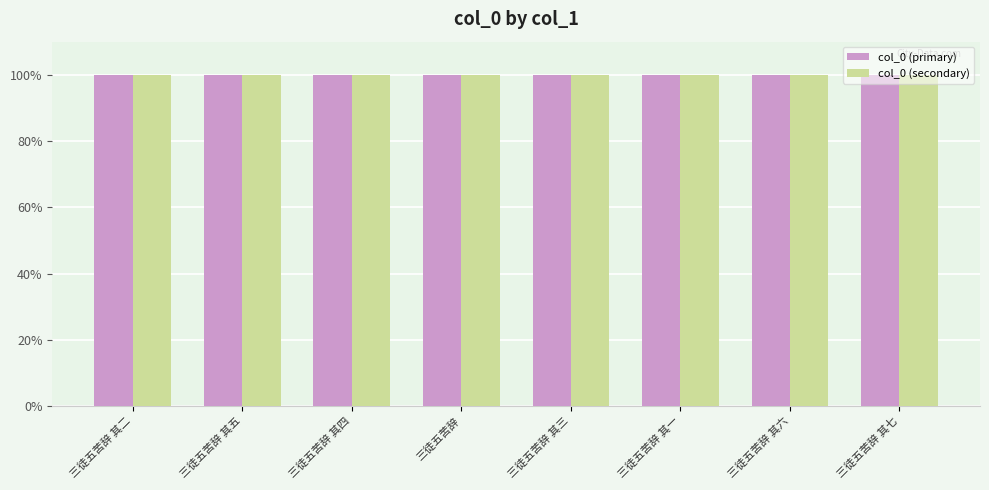

What is the maximum value for col_0 (primary)?

100.0